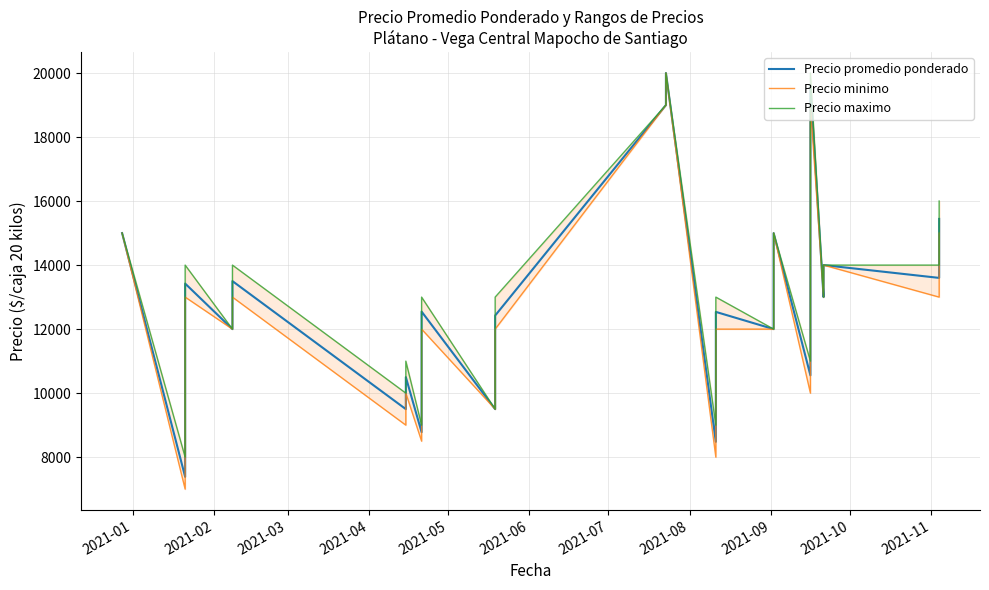

True or false: Precio maximo has more than 2 interior local peaks.

True